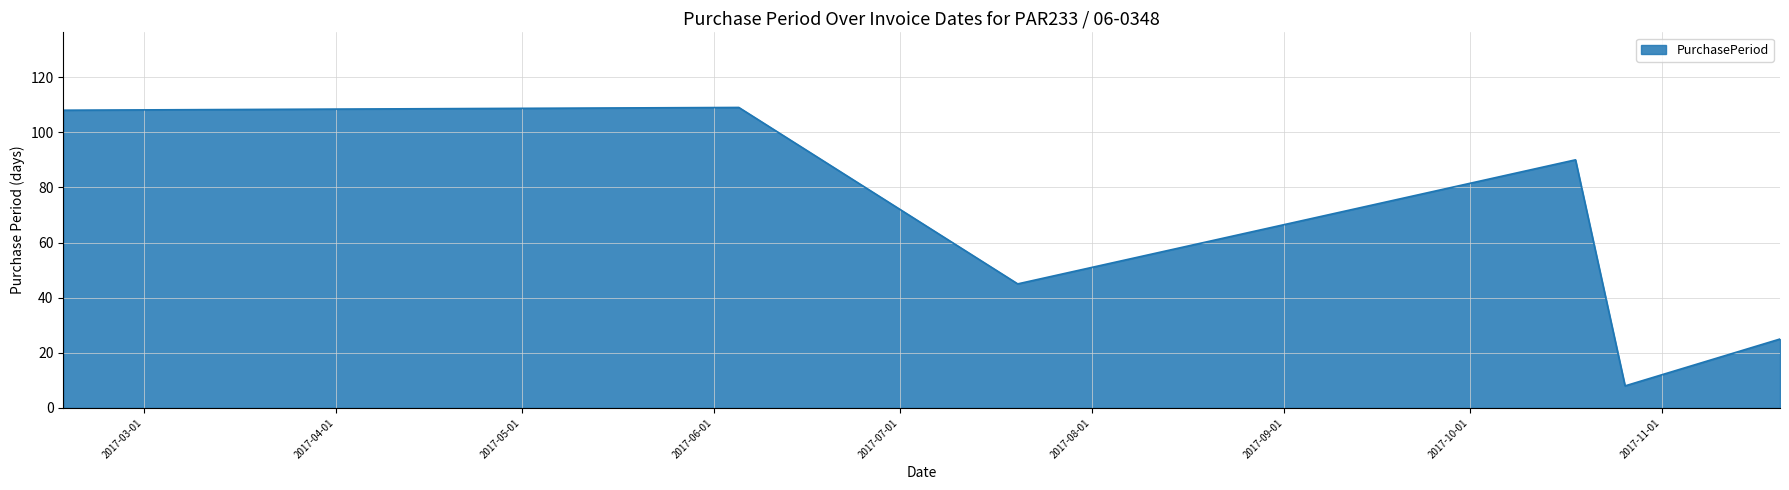

What is the difference between the maximum and minimum values?

101